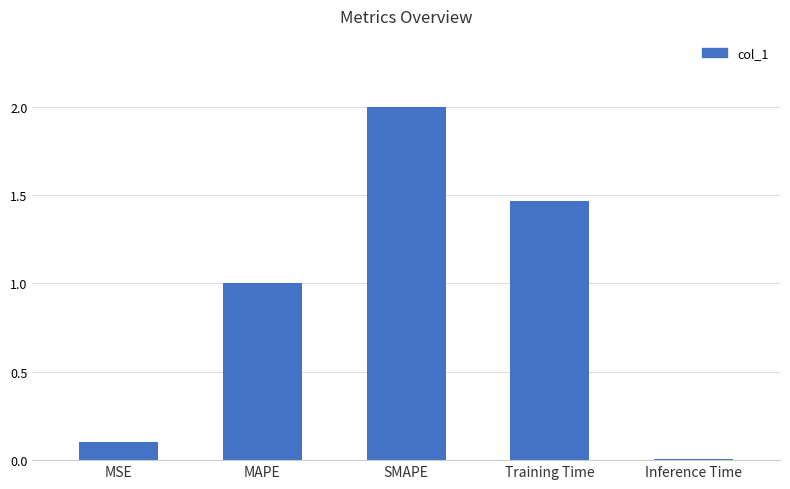

What is the change in value from MSE to SMAPE?

+1.9